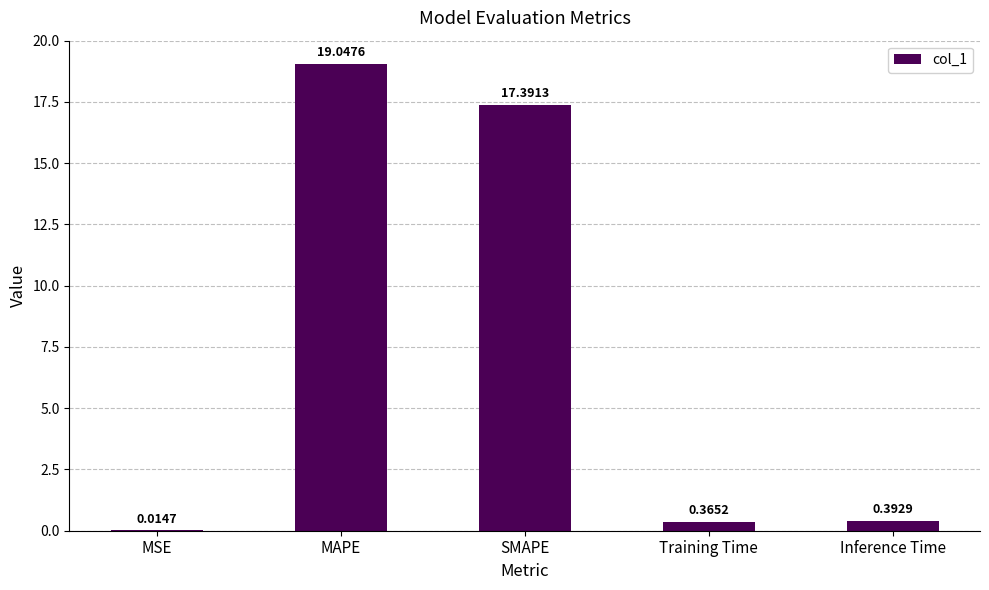

Where is the data nearest to the value 9?

SMAPE